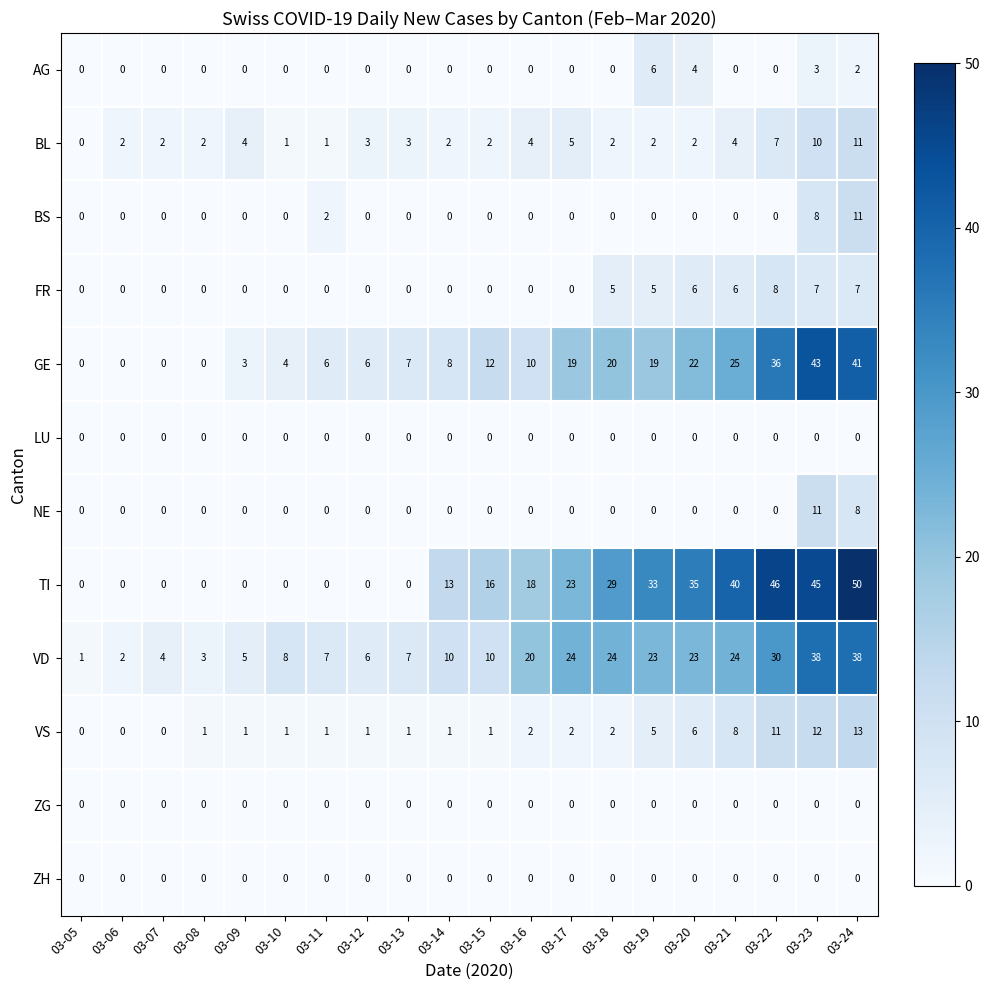

What is the sum of the FR values at 03-11 and 03-21?

6